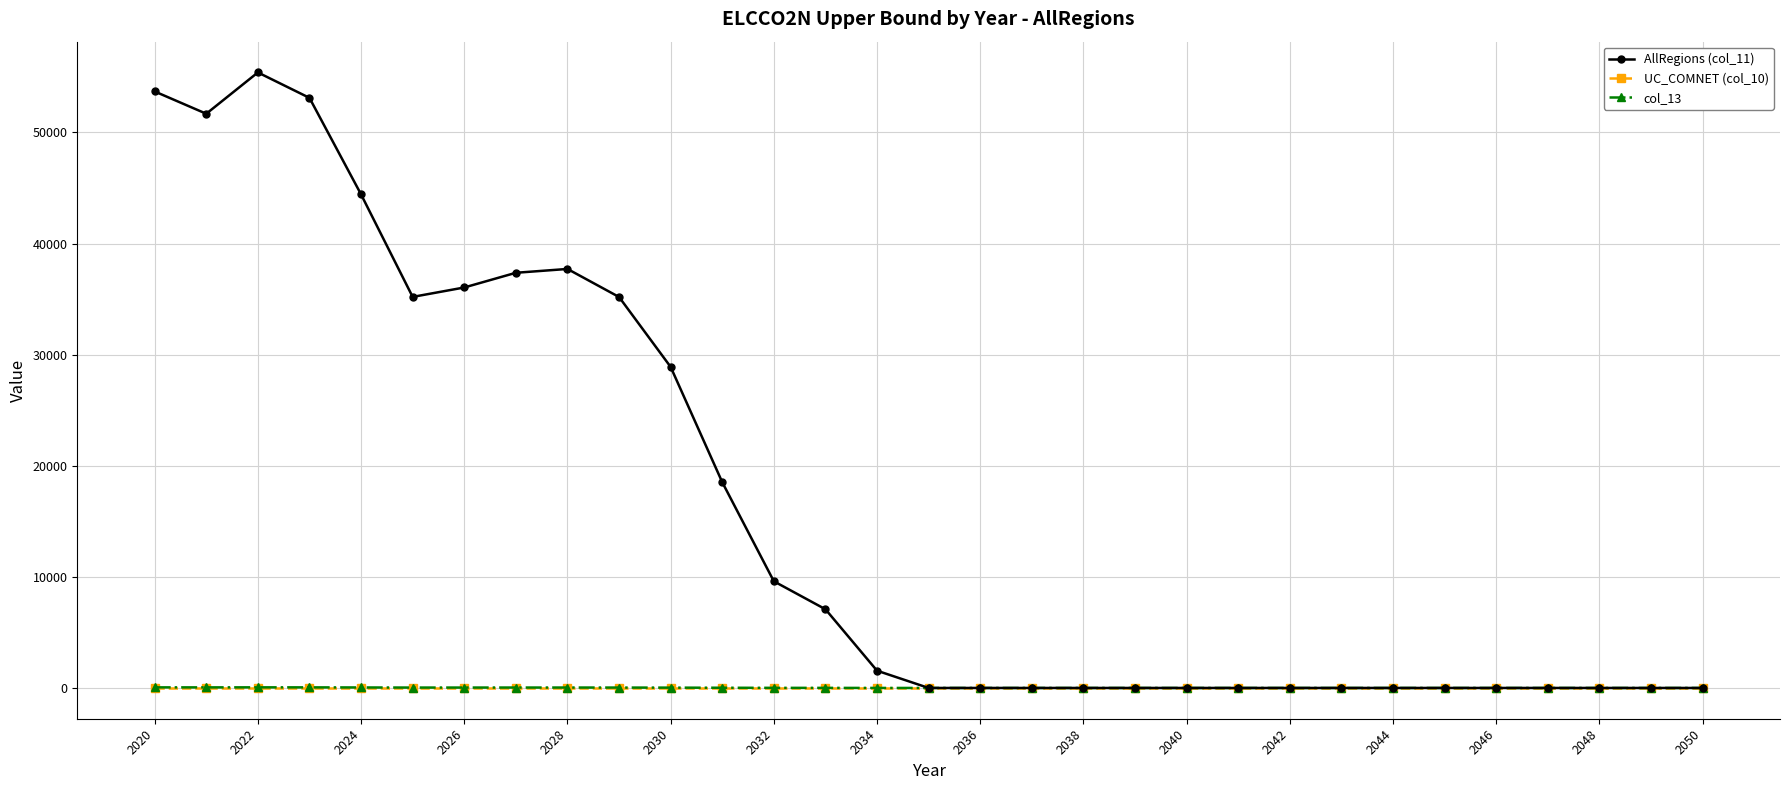

What is the highest value of the AllRegions (col_11) series?

55395.0